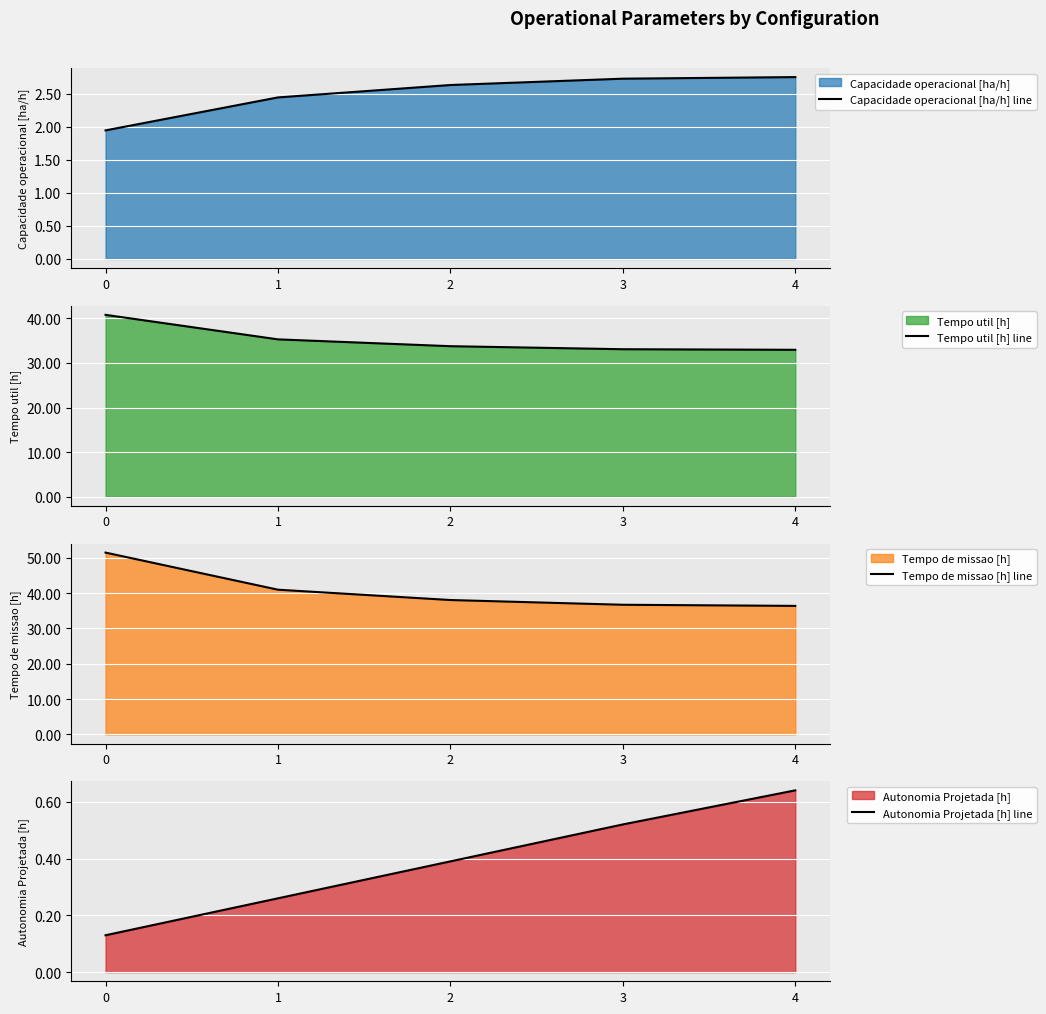

The Capacidade operacional [ha/h] line series shows 0.8 at 1. True or false?

False